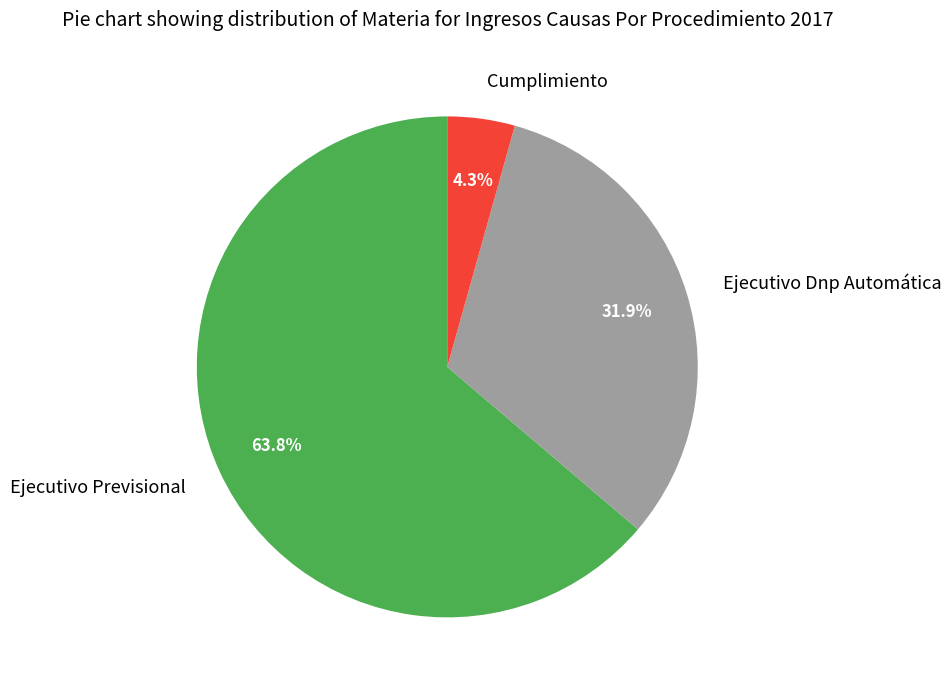

Is there any slice that represents more than half of the pie?

Yes